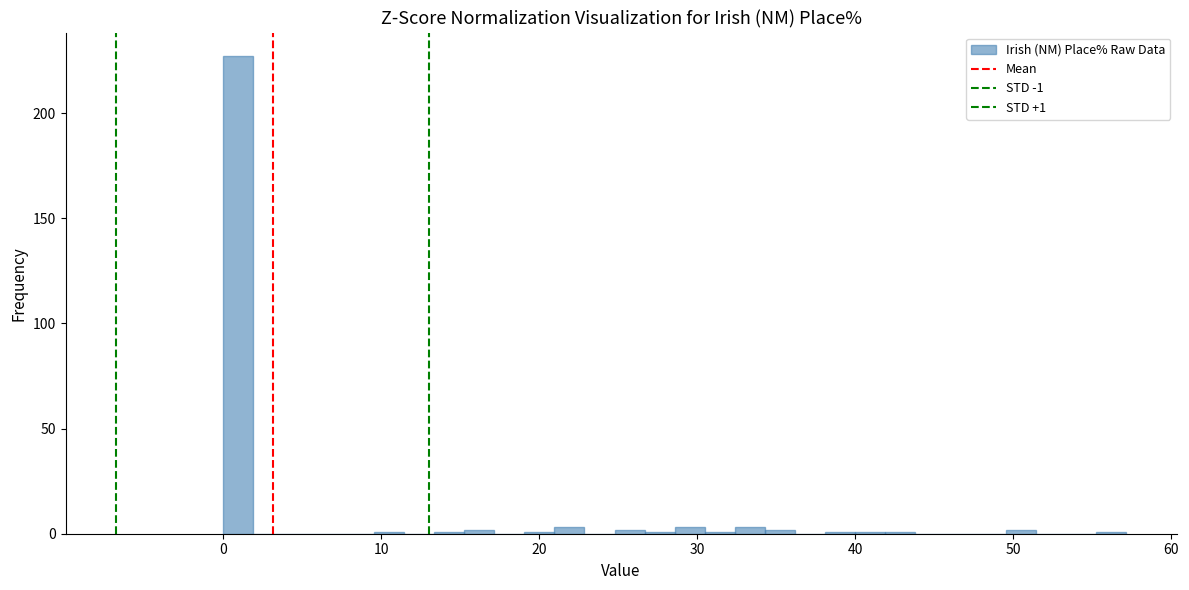

Around what value on the x-axis is the tallest bar? Give the approximate position of its centre, as read against the axis.

1